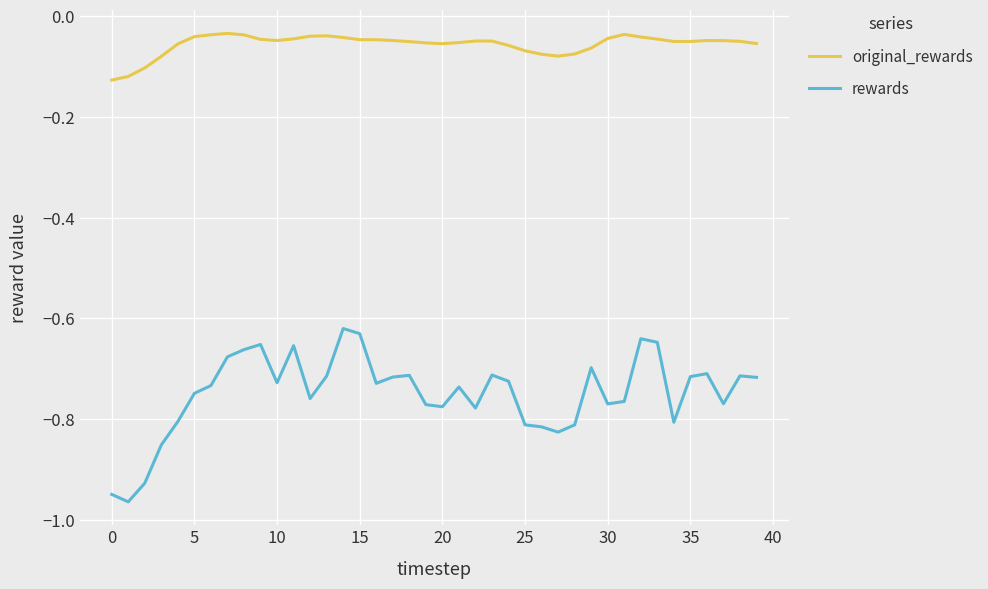

Which series has the largest total across all categories?

original_rewards